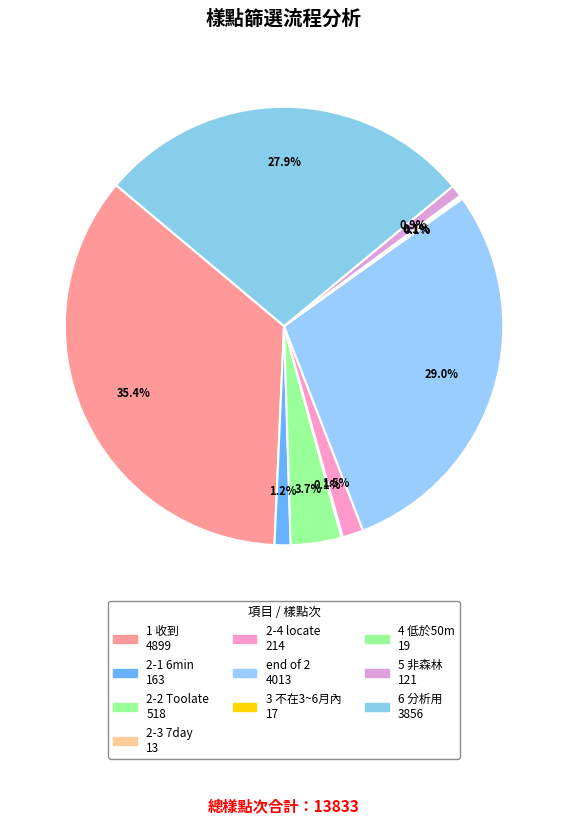

What is the ratio of the value at 1 收到 to the value at 3 不在3~6月內?

288.2